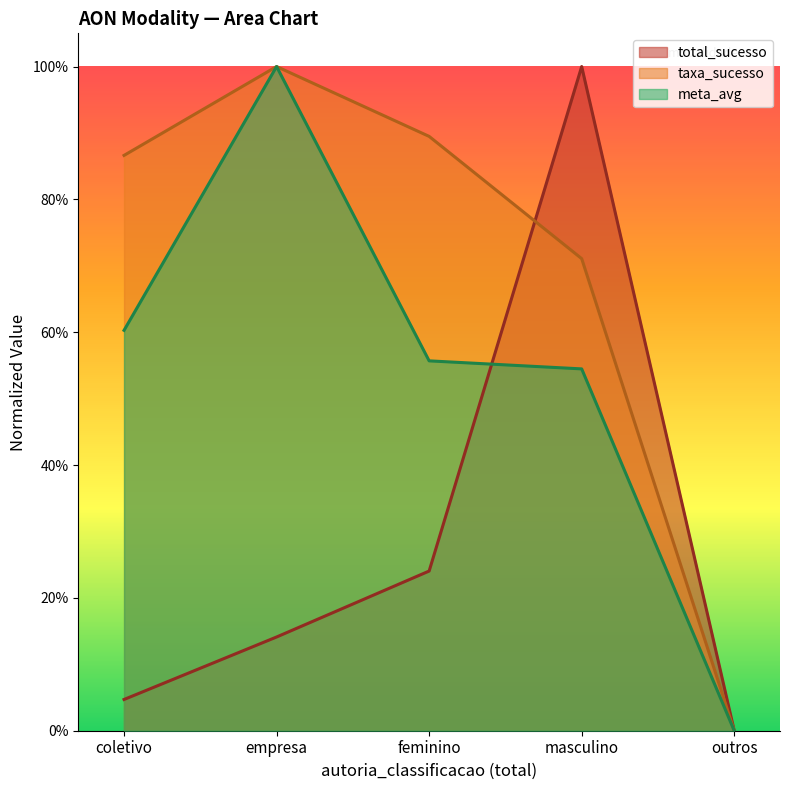

Where do meta_avg and total_sucesso first cross each other?

feminino and masculino